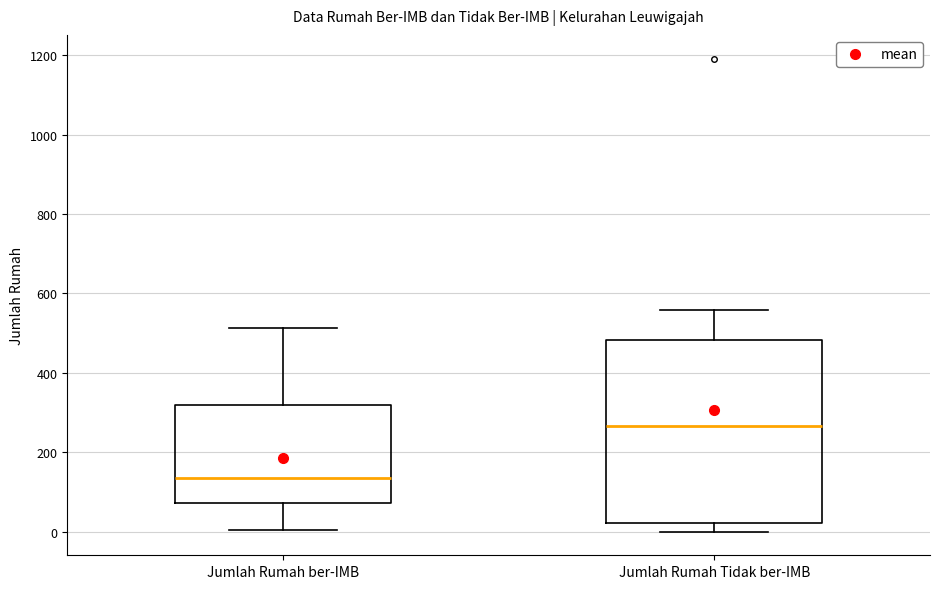

Comparing the boxes themselves (not the whiskers), which one is the tallest?

Jumlah Rumah Tidak ber-IMB